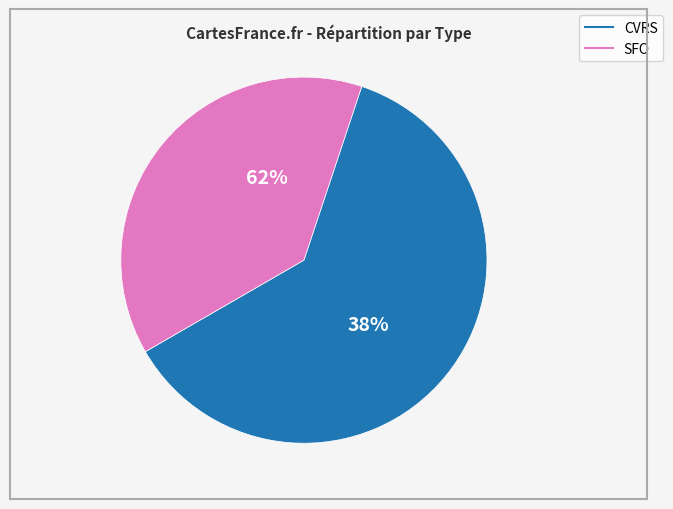

What is the smallest slice in the pie chart?

SFO